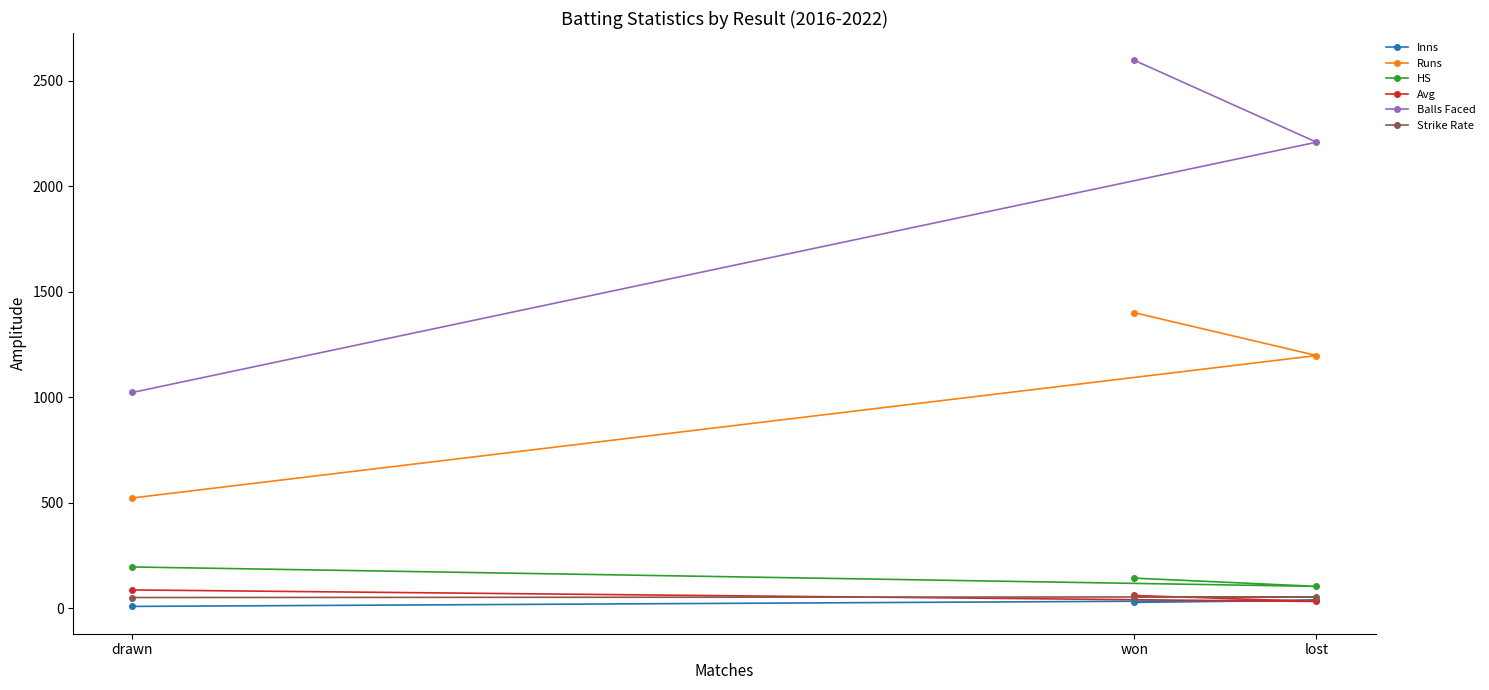

At how many categories does at least one series exceed 1615?

2